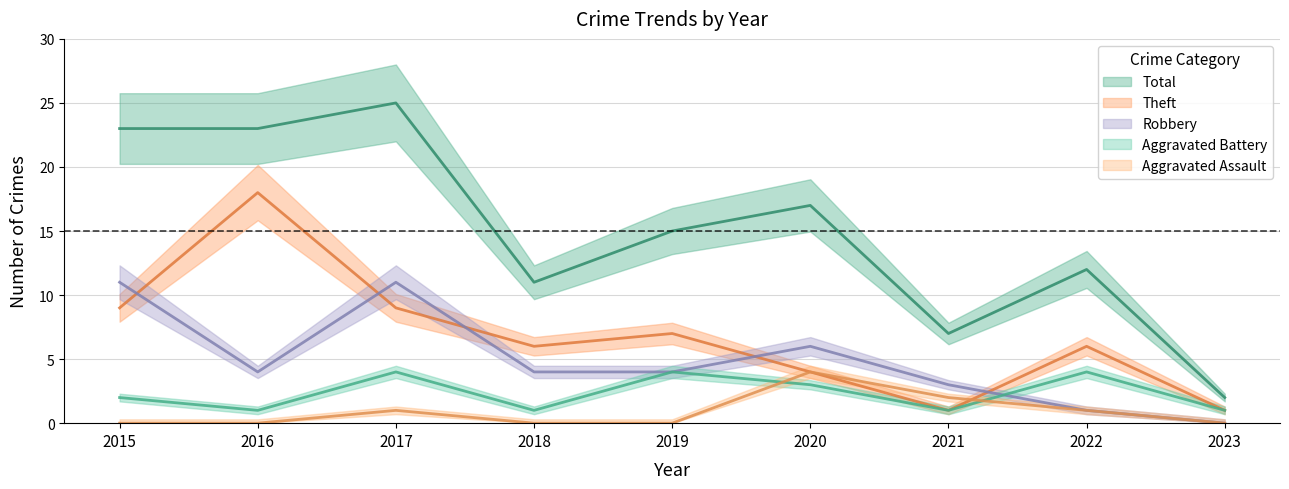

True or false: Aggravated Battery and Robbery cross at least once.

True